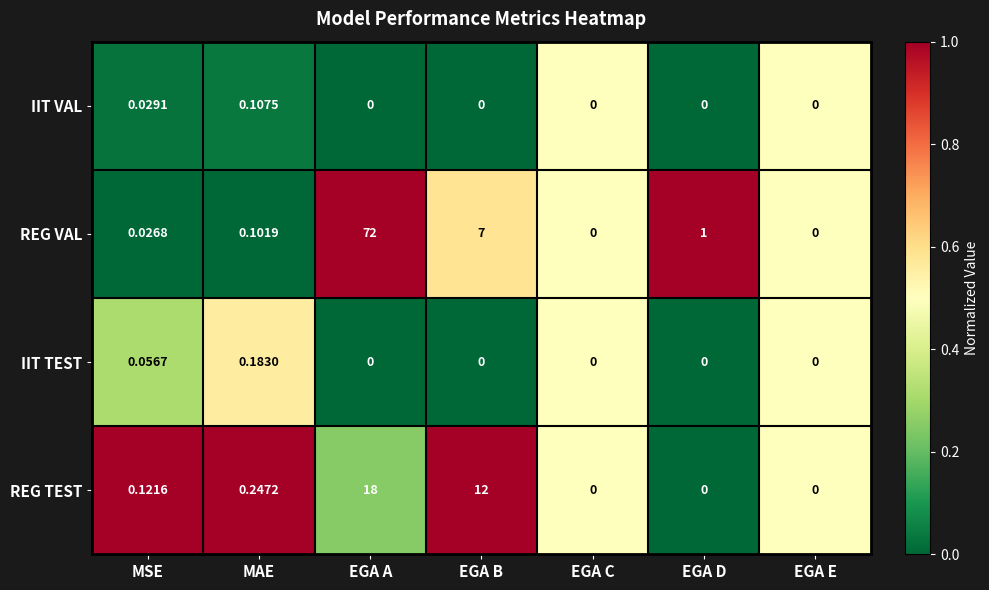

Which series has the largest total across all categories?

REG VAL